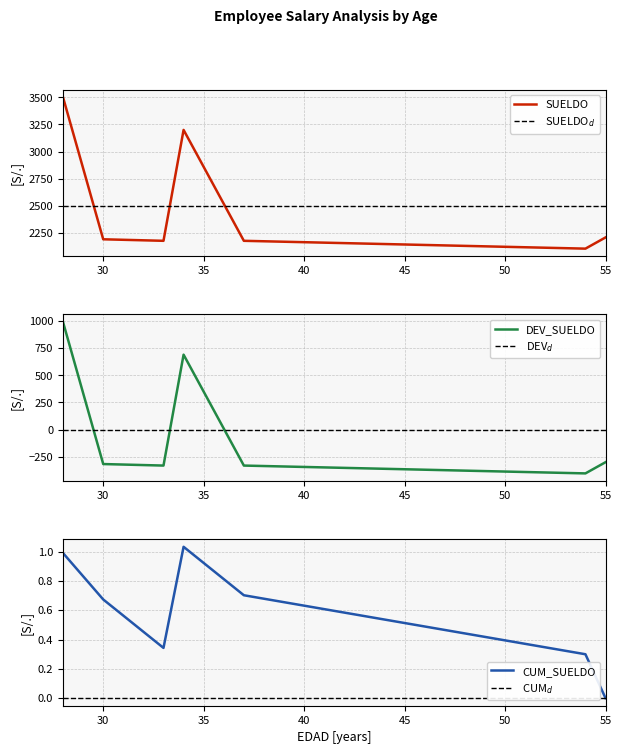

What is the value of the 6th point from the left?

-402.4